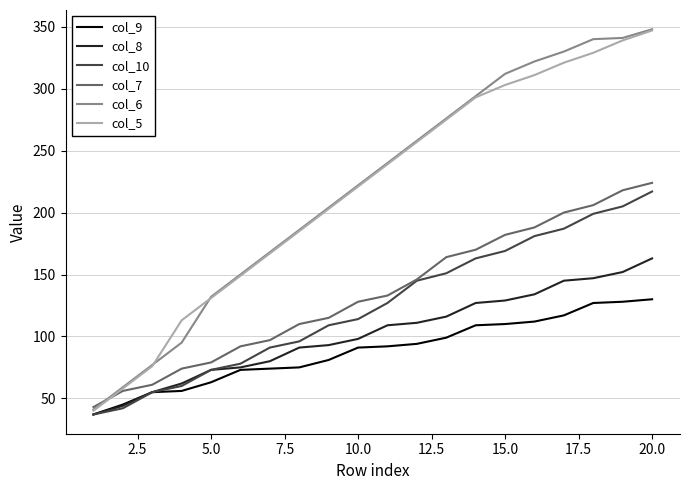

What is the greatest value displayed?

348